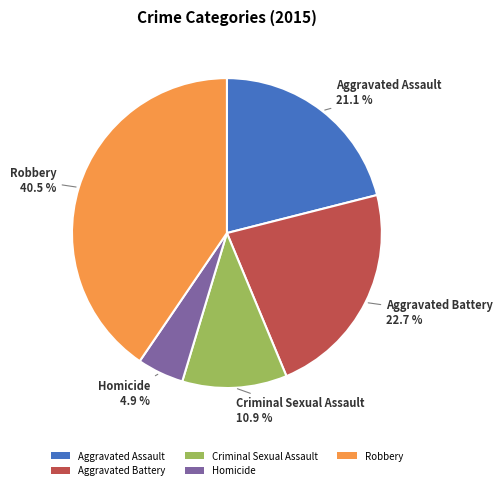

What is the smallest slice in the pie chart?

Homicide